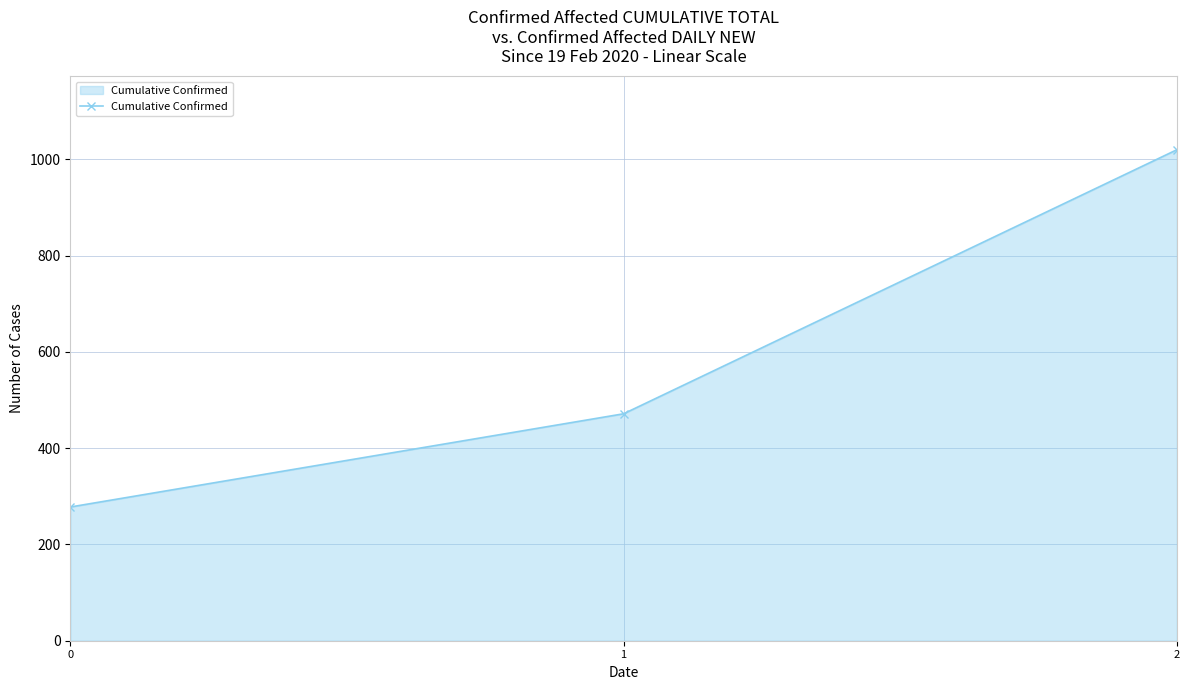

What is the value of the 2nd point from the left?

471.4